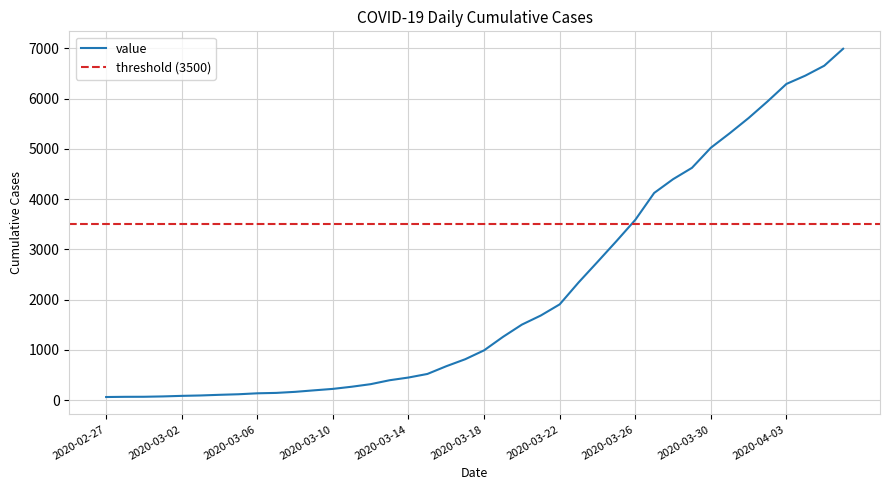

What is the average value?

2142